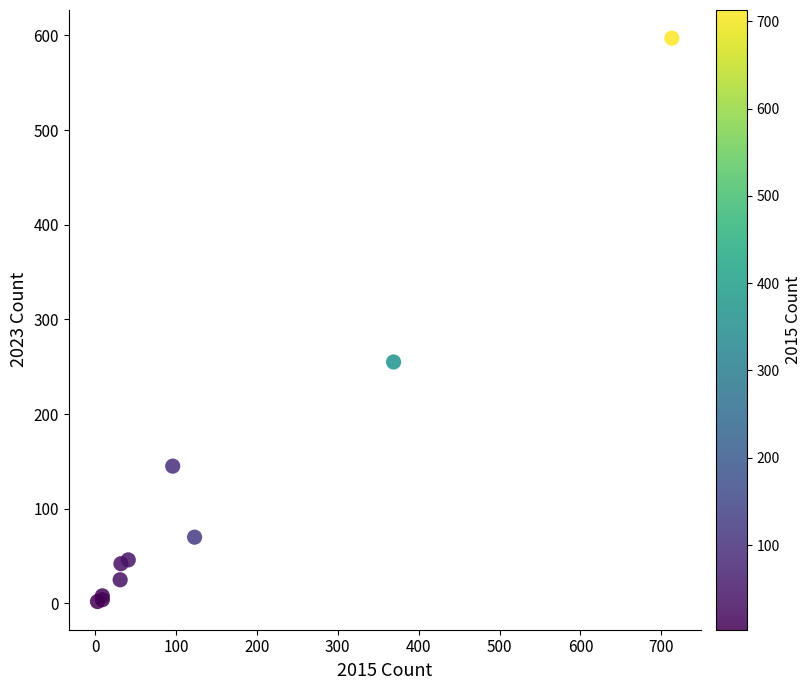

What Y value in the scatter plot is closest to 299?

255